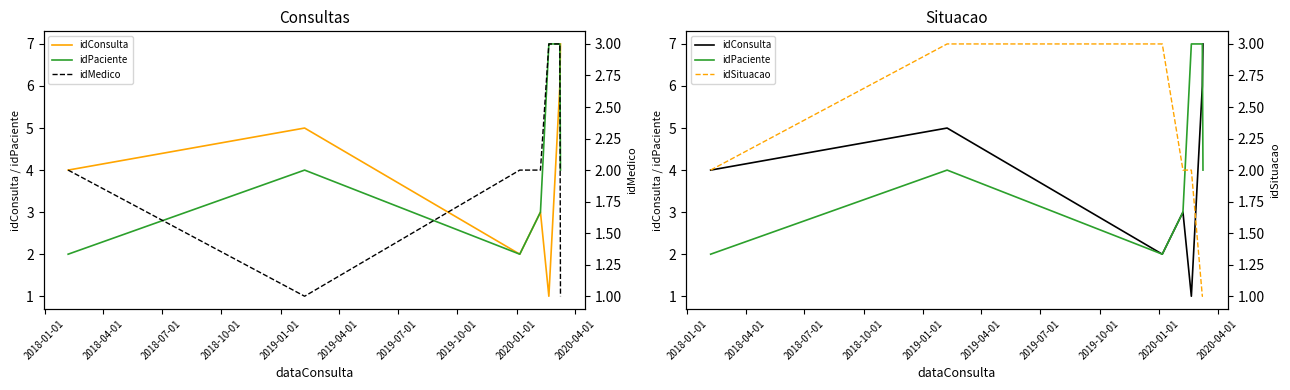

What are all the series names shown in the legend?

idConsulta, idPaciente, idMedico, idSituacao